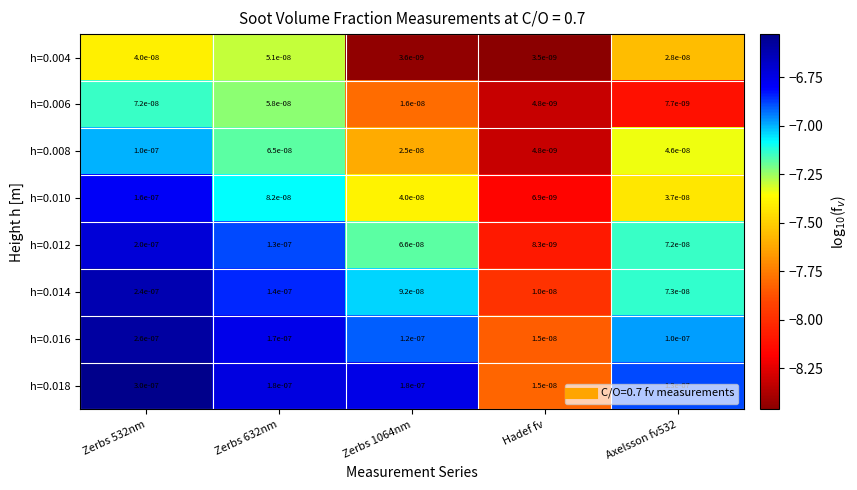

Is the value of h=0.014 at Zerbs 1064nm greater than the value of h=0.006 at Zerbs 632nm?

Yes